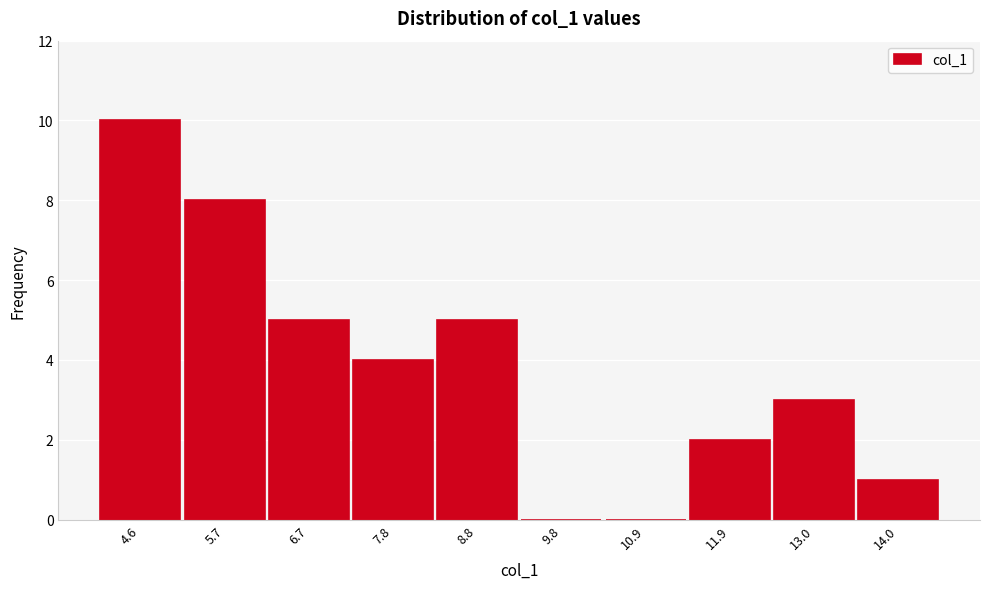

Reading right to left, transcribe all the data shown in this chart.

14.0=1	13.0=3	11.9=2	10.9=0	9.8=0	8.8=5	7.8=4	6.7=5	5.7=8	4.6=10